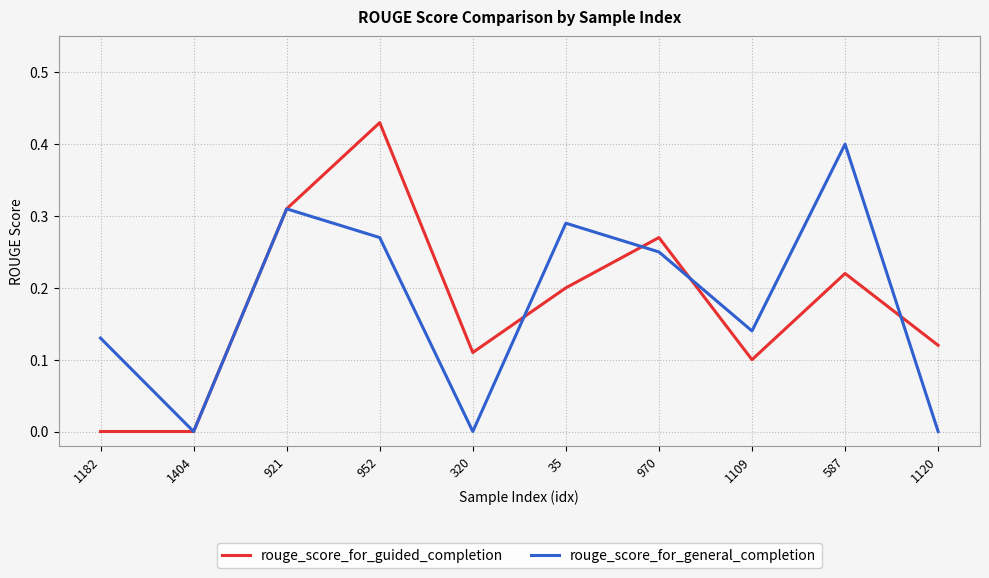

Which series has the largest range (max minus min)?

rouge_score_for_guided_completion